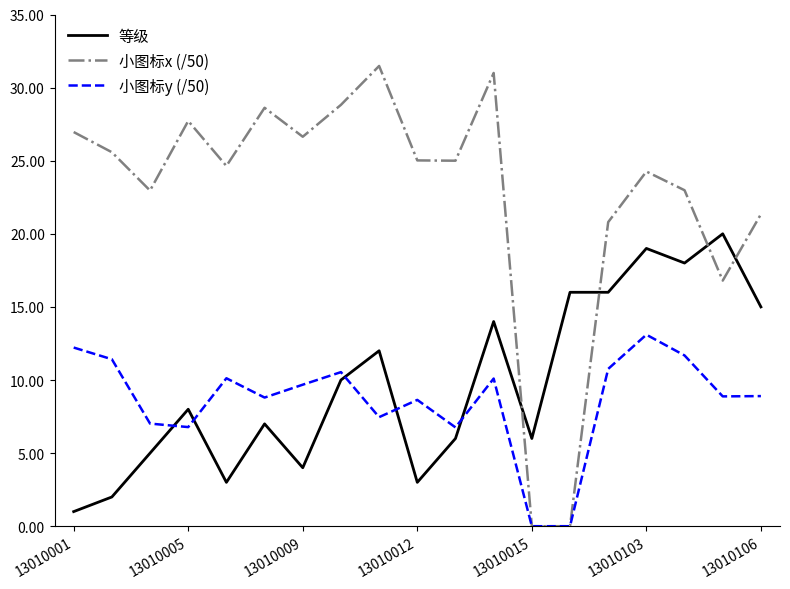

How many times do 小图标y (/50) and 等级 cross each other?

5